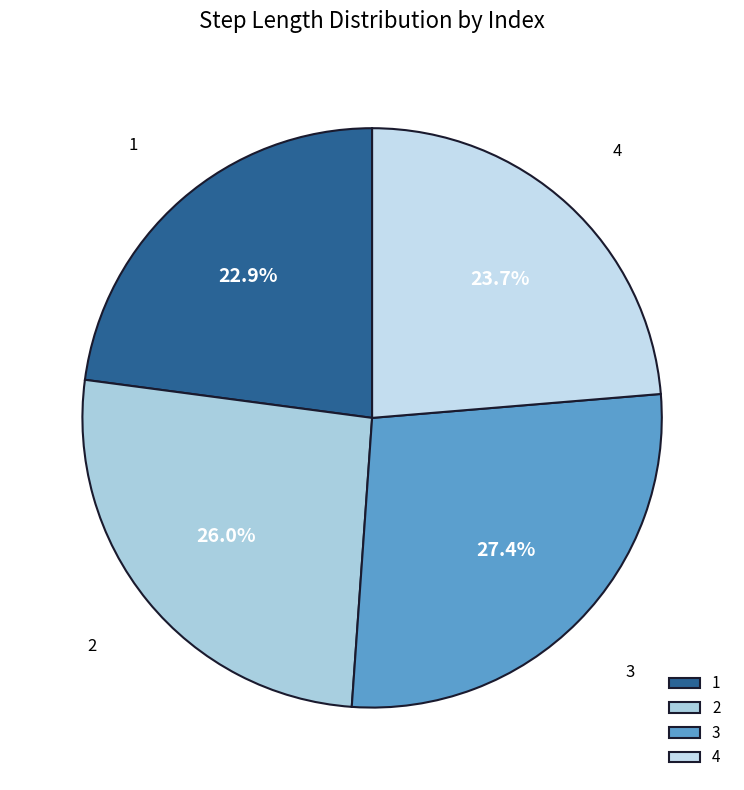

Count the number of slices in the pie.

4